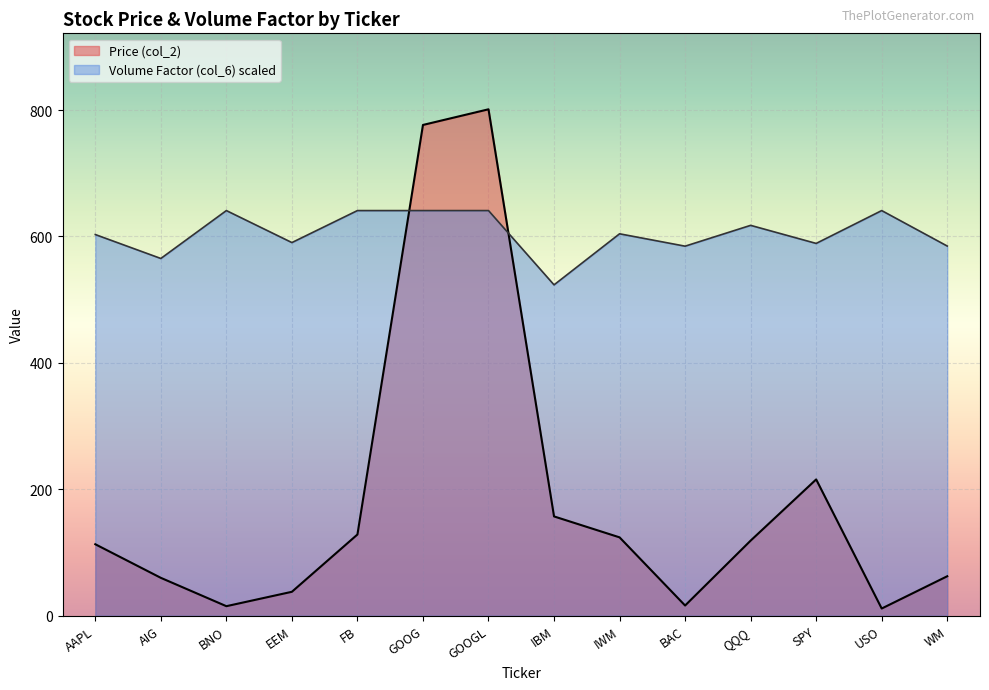

What is the smallest value displayed?

11.3